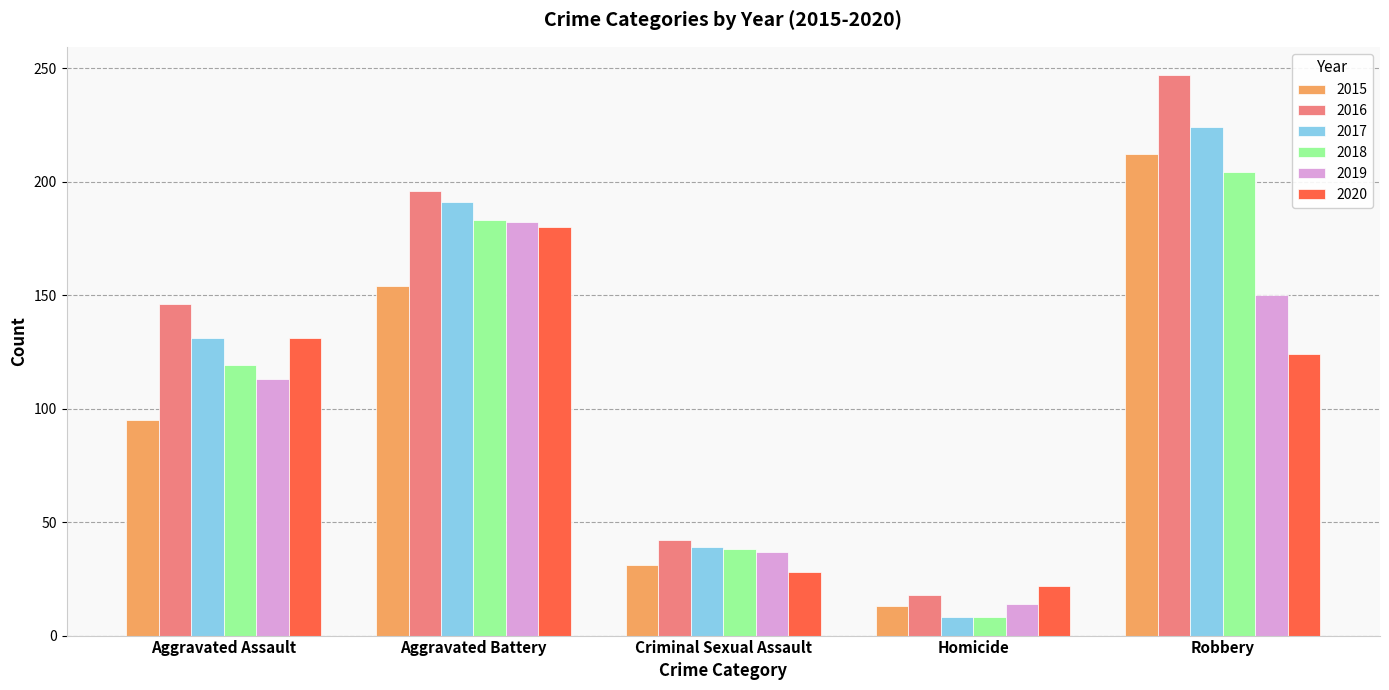

Reading left to right, transcribe all the data shown in this chart.

2015: 95	154	31	13	212
2016: 146	196	42	18	247
2017: 131	191	39	8	224
2018: 119	183	38	8	204
2019: 113	182	37	14	150
2020: 131	180	28	22	124